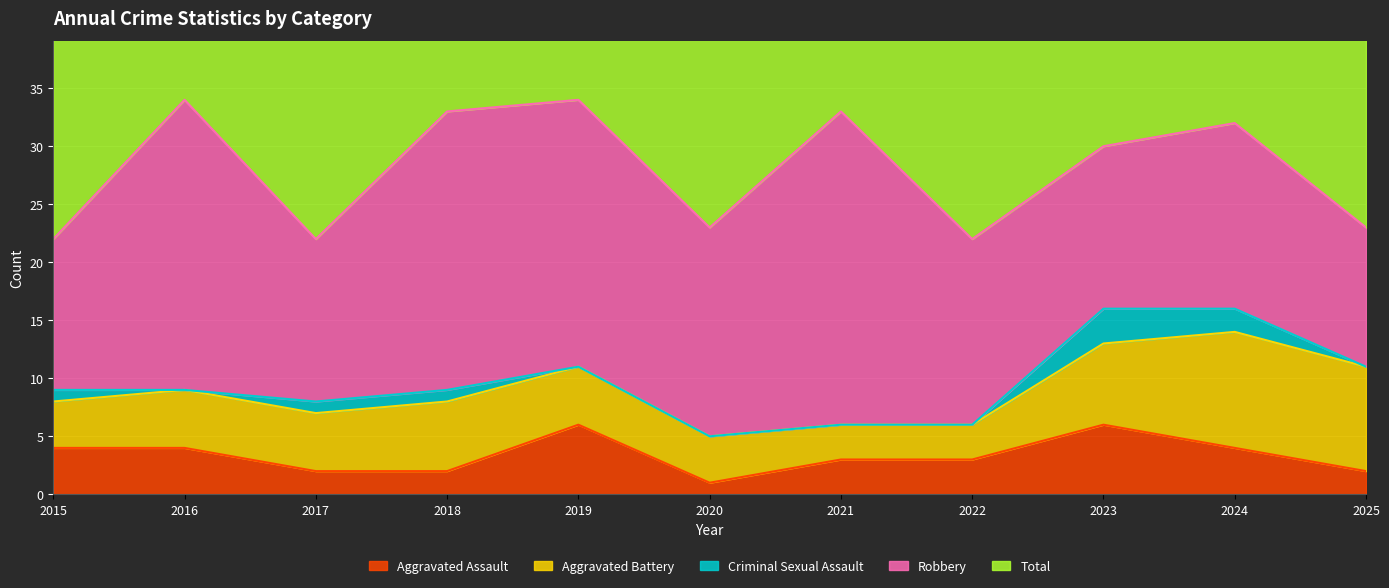

What value does the Aggravated Assault series have at 2021?

3